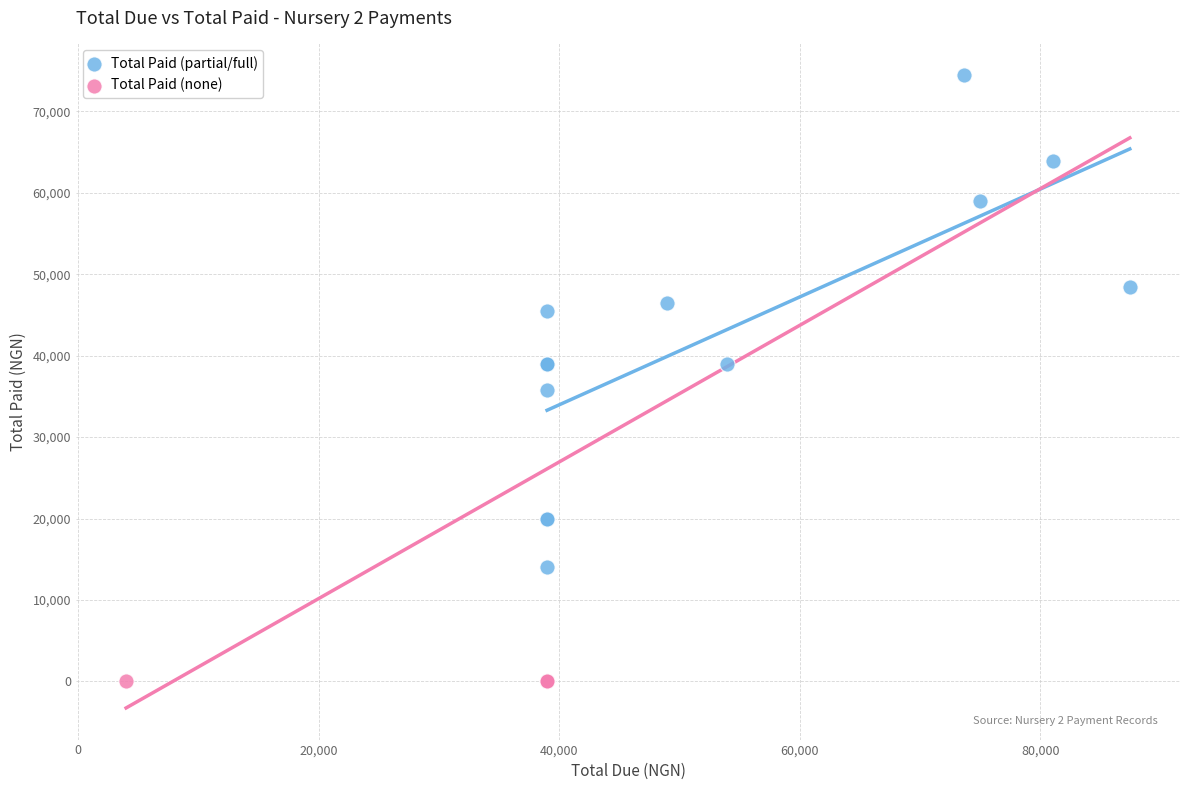

Which series contains the lowest Y value?

Total Paid (none)